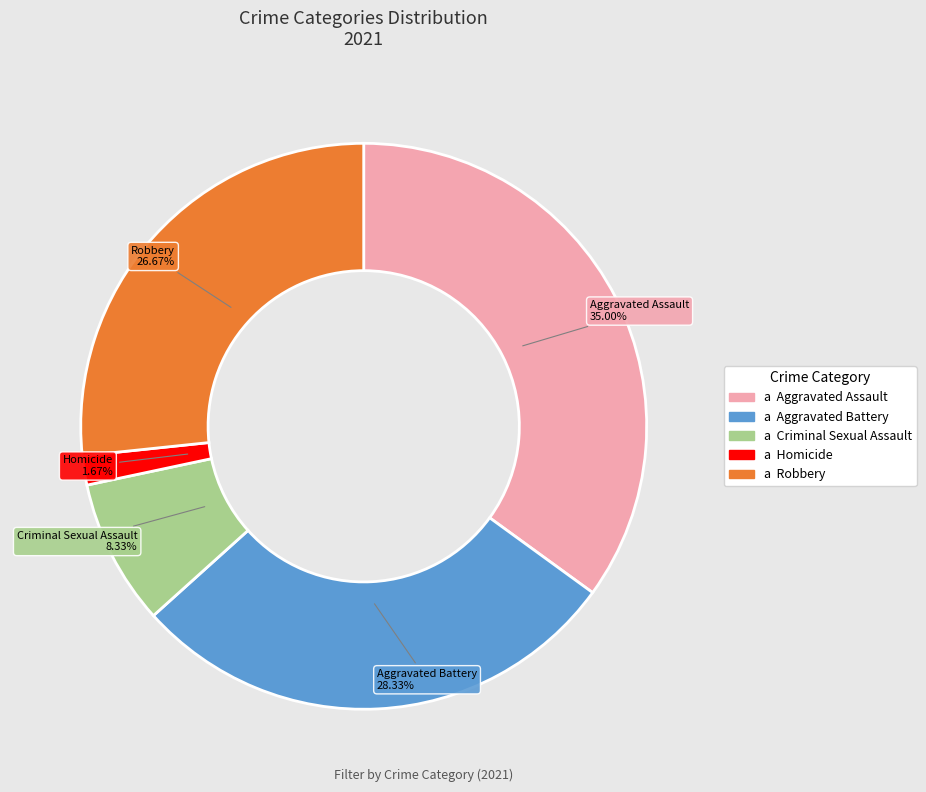

Is there a majority slice in this chart?

No